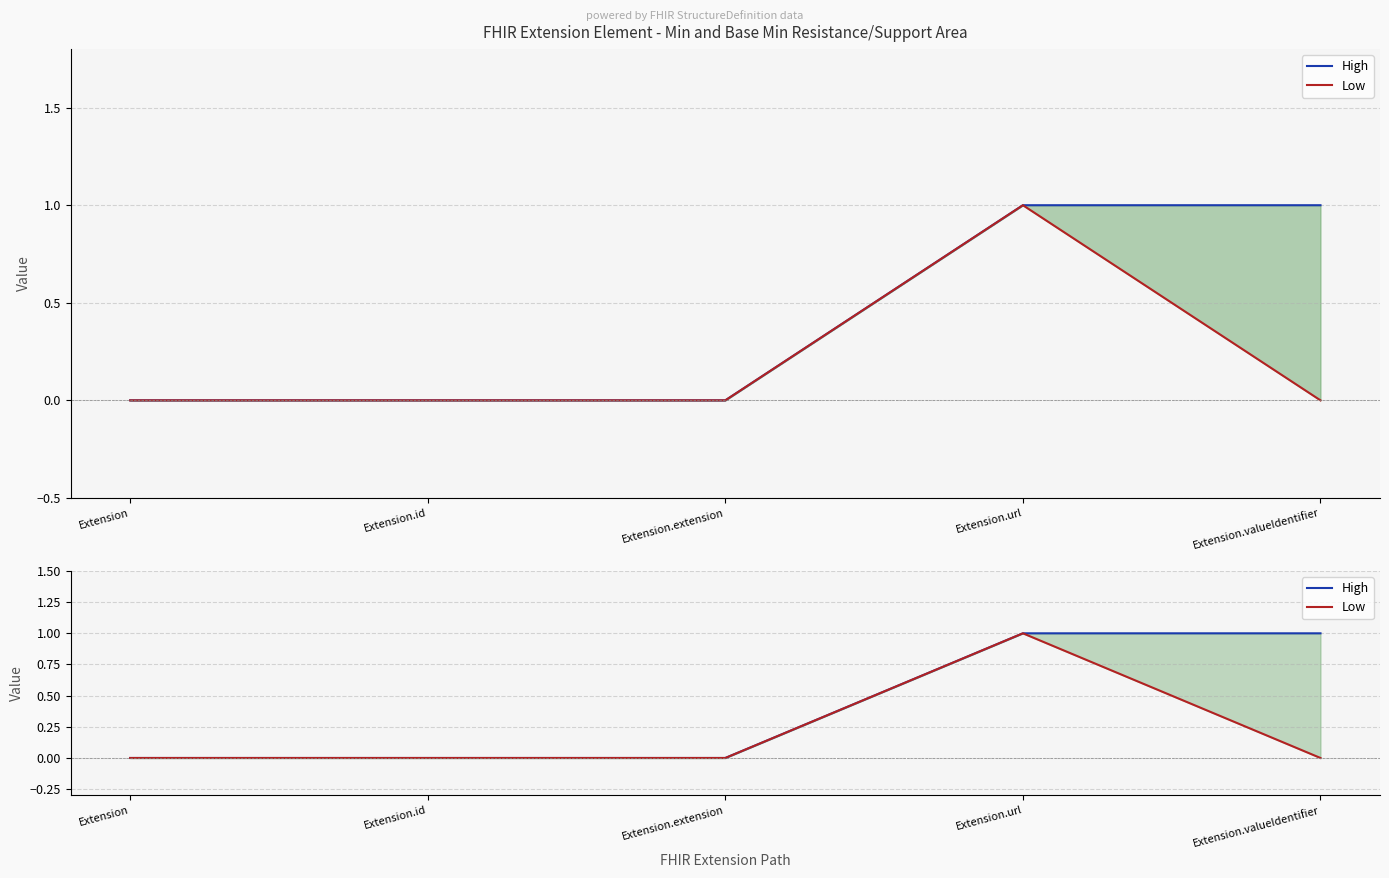

Reading right to left, transcribe all the data shown in this chart.

High: 1	1	0	0	0
Low: 0	1	0	0	0